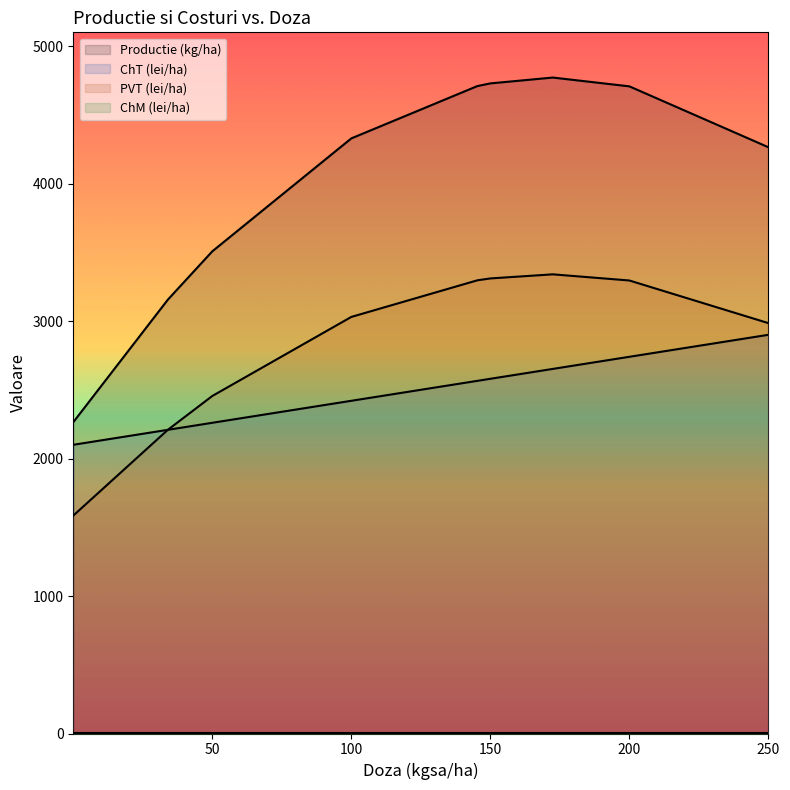

Which series has the largest range (max minus min)?

Productie (kg/ha)